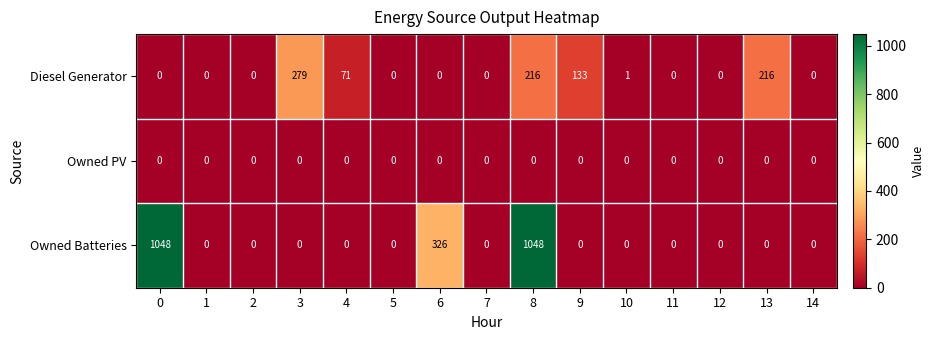

True or false: Owned PV has a value of 0 at 7.

True